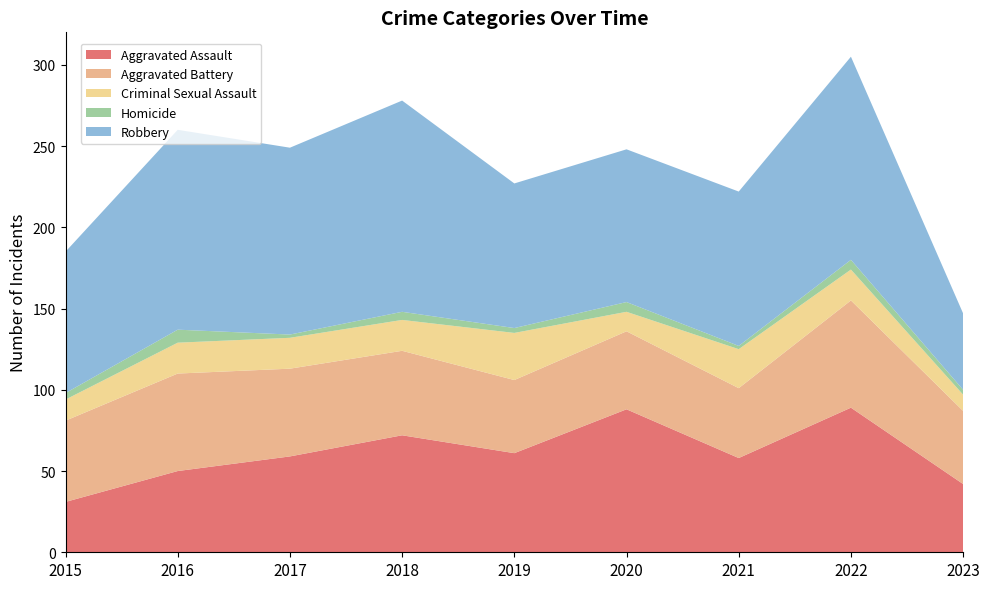

Reading left to right, what are all the values shown in this chart?

Aggravated Assault: 2015=31	2016=50	2017=59	2018=72	2019=61	2020=88	2021=58	2022=89	2023=42
Aggravated Battery: 2015=50	2016=60	2017=54	2018=52	2019=45	2020=48	2021=43	2022=66	2023=45
Criminal Sexual Assault: 2015=13	2016=19	2017=19	2018=19	2019=29	2020=12	2021=24	2022=19	2023=10
Homicide: 2015=4	2016=8	2017=2	2018=5	2019=3	2020=6	2021=2	2022=6	2023=3
Robbery: 2015=87	2016=123	2017=115	2018=130	2019=89	2020=94	2021=95	2022=125	2023=47